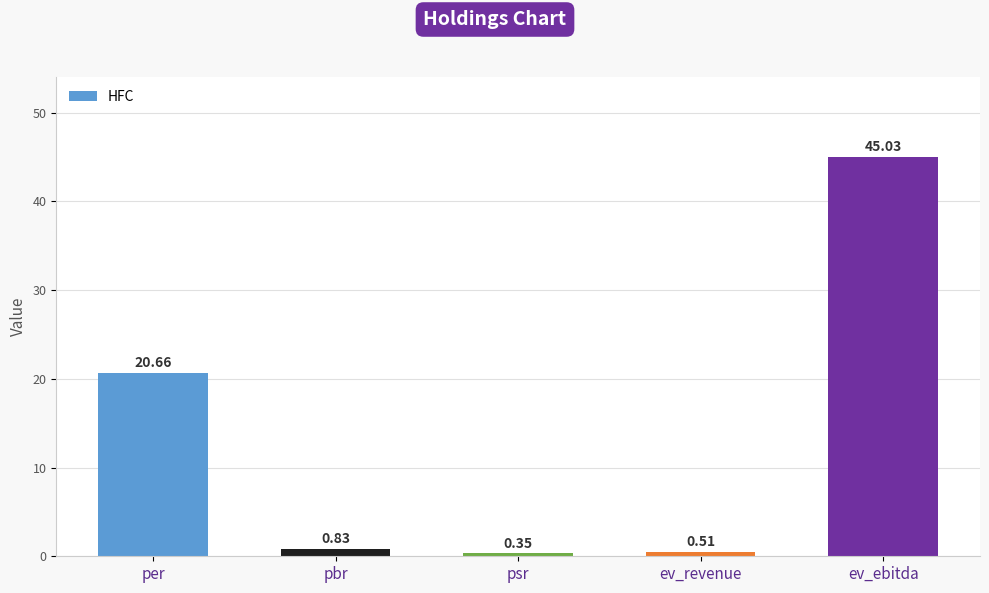

List the labels in order of value, largest first.

ev_ebitda, per, pbr, ev_revenue, psr